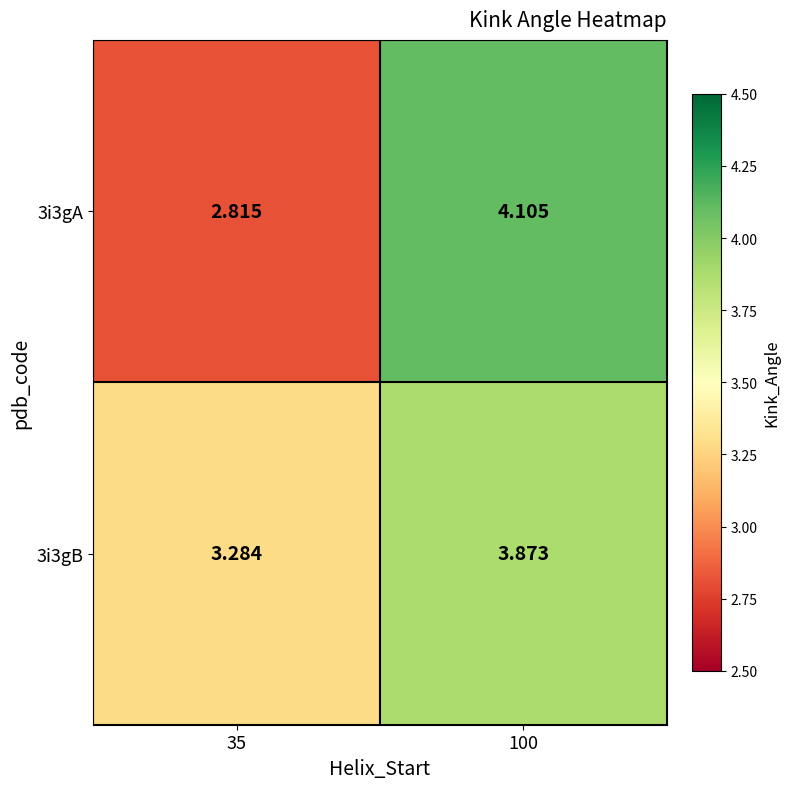

Count the number of categories in the chart.

2